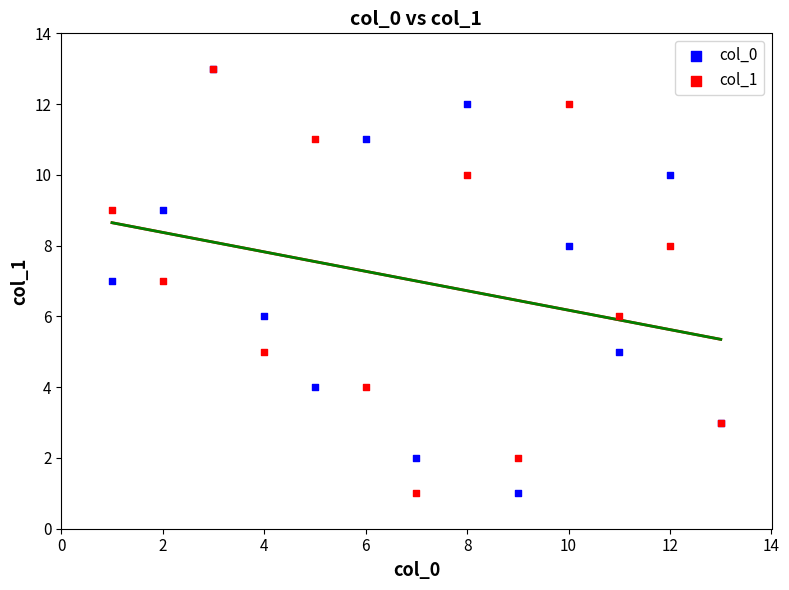

What are all the series names shown in the legend?

col_0, col_1